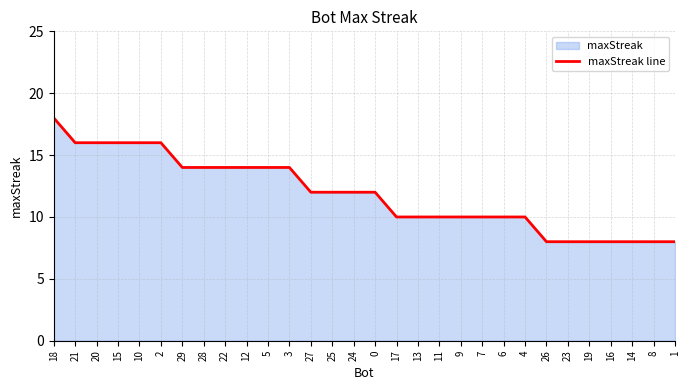

The chart shows a value of 18 at 27. True or false?

False